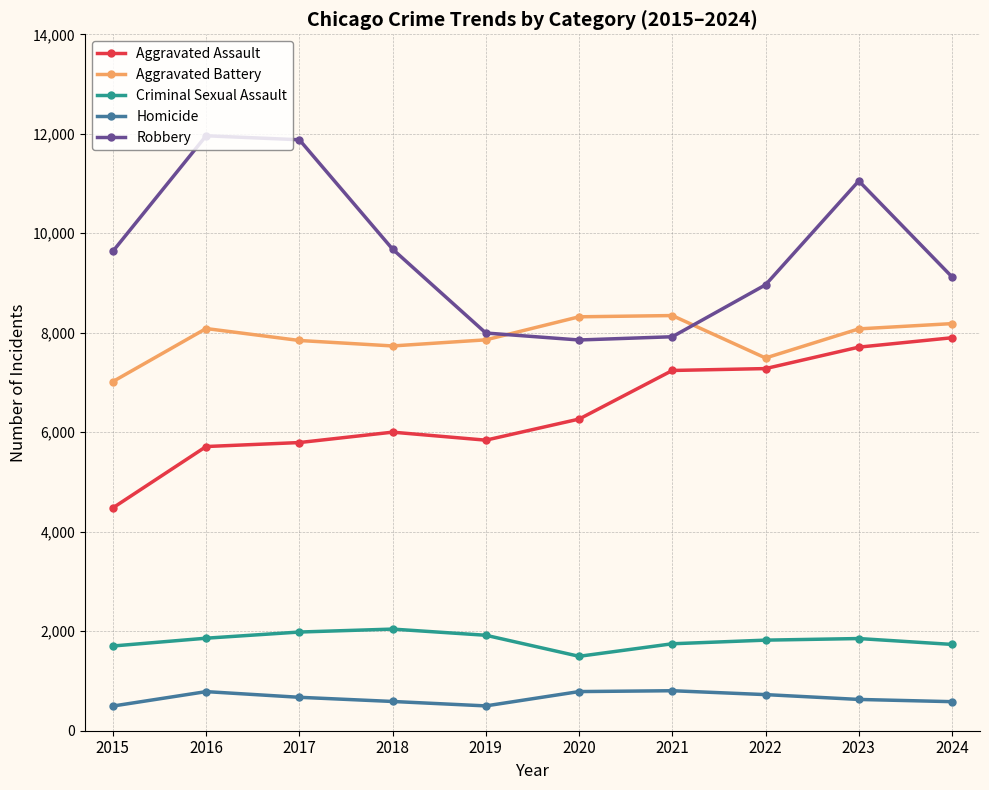

True or false: Robbery and Criminal Sexual Assault intersect in this chart.

False